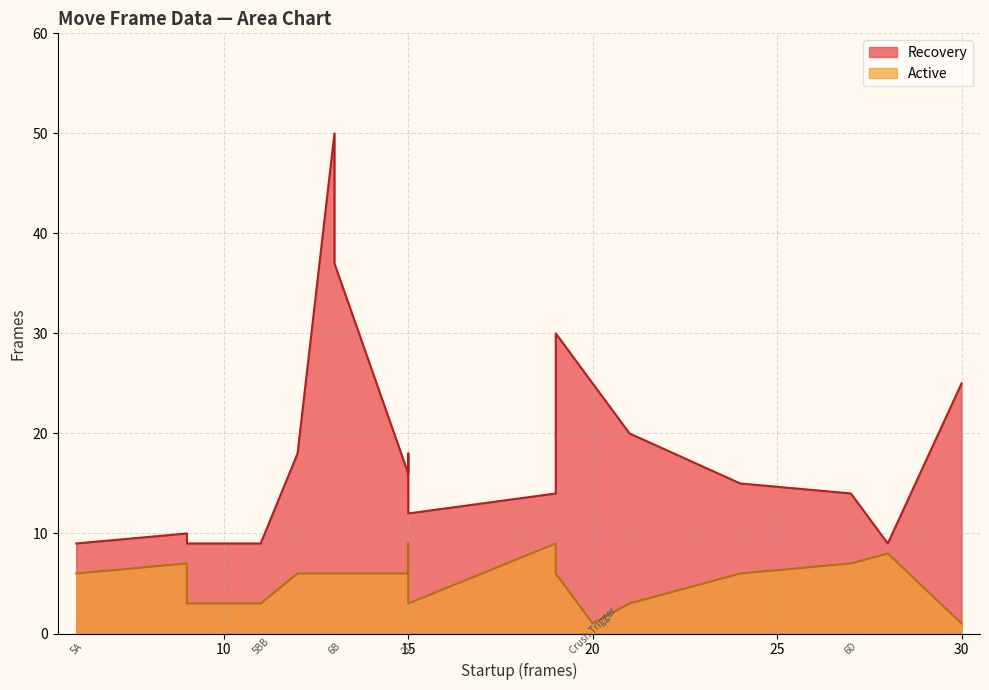

How many data points in Active are above 6?

5